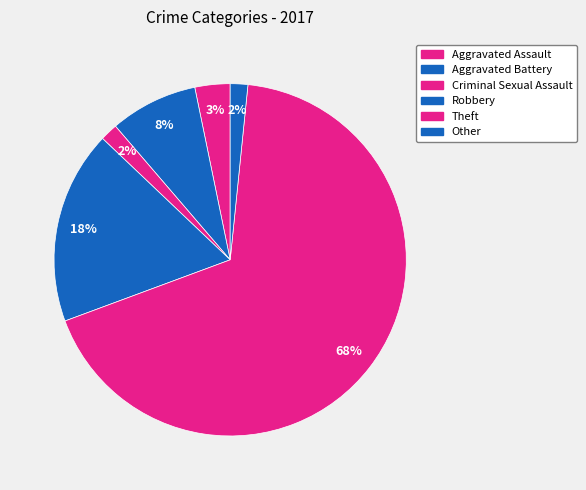

Count the number of slices in the pie.

6